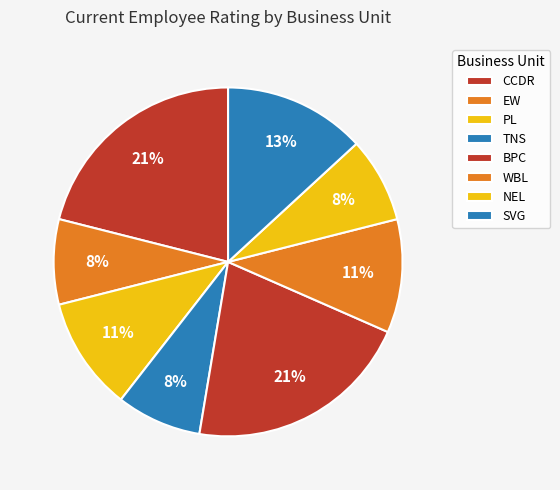

What percentage is the NEL slice, to the nearest percent?

8%